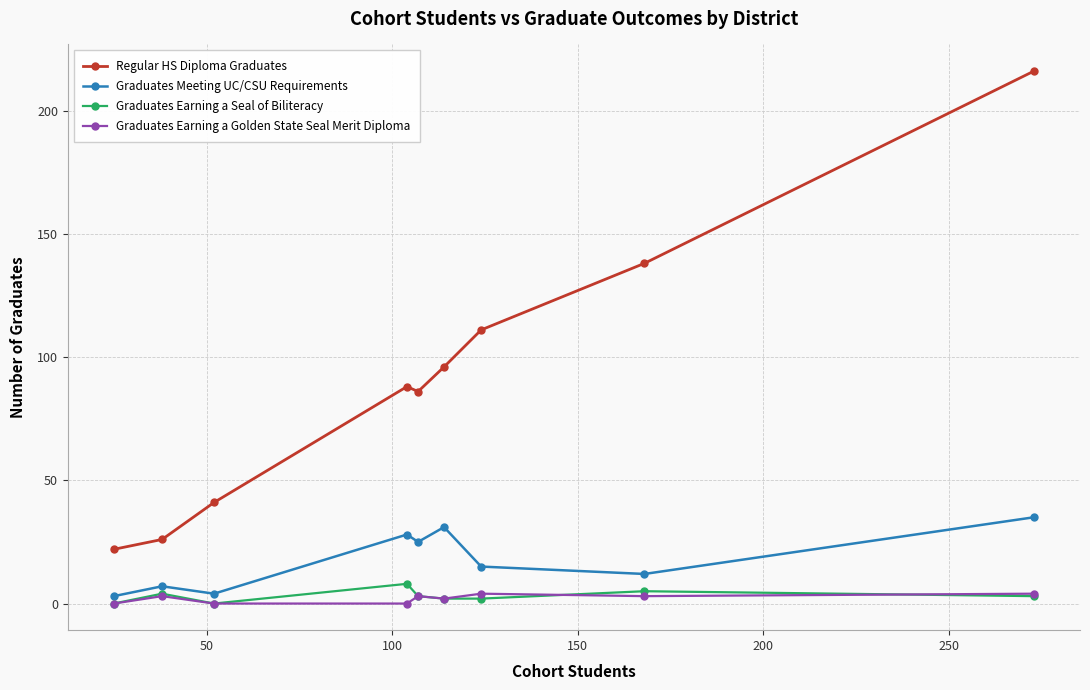

True or false: Graduates Meeting UC/CSU Requirements and Regular HS Diploma Graduates intersect in this chart.

False